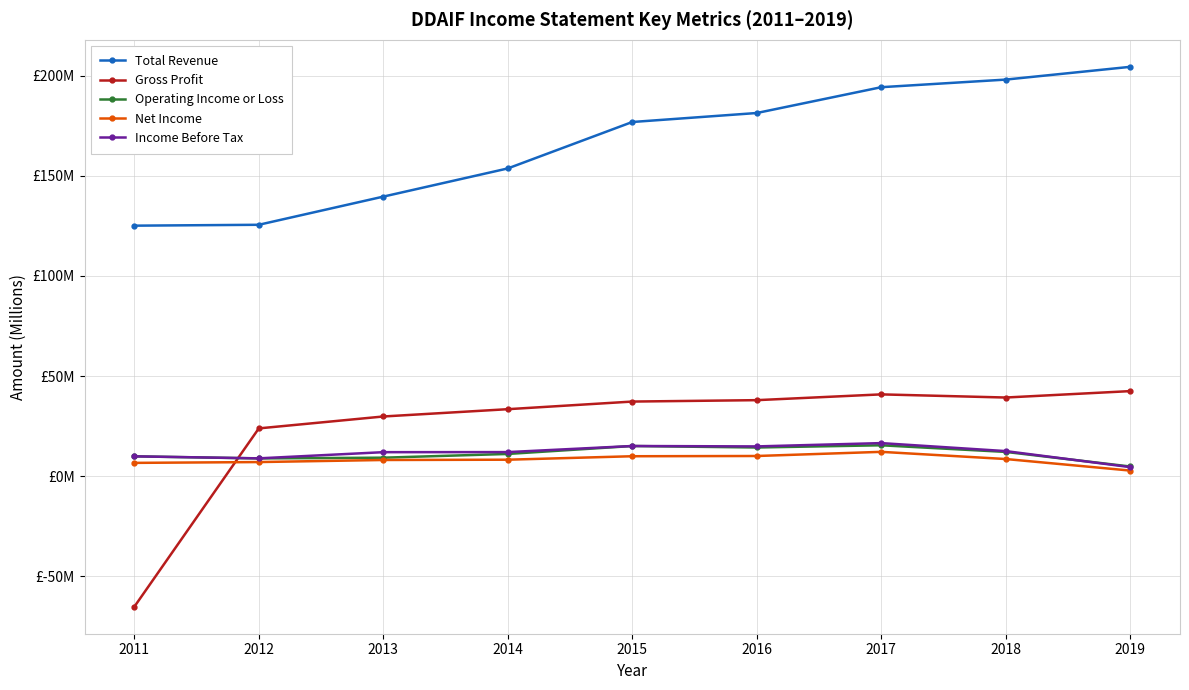

What is the sum of all Operating Income or Loss values?

100.9